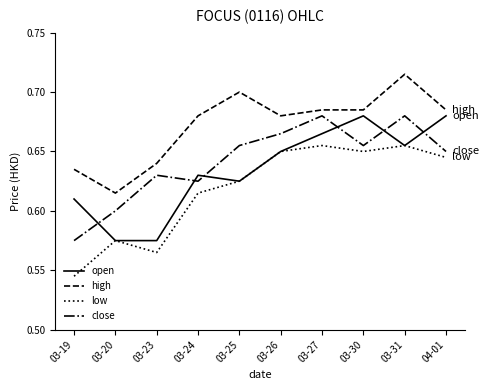

At how many categories does at least one series exceed 0?

10